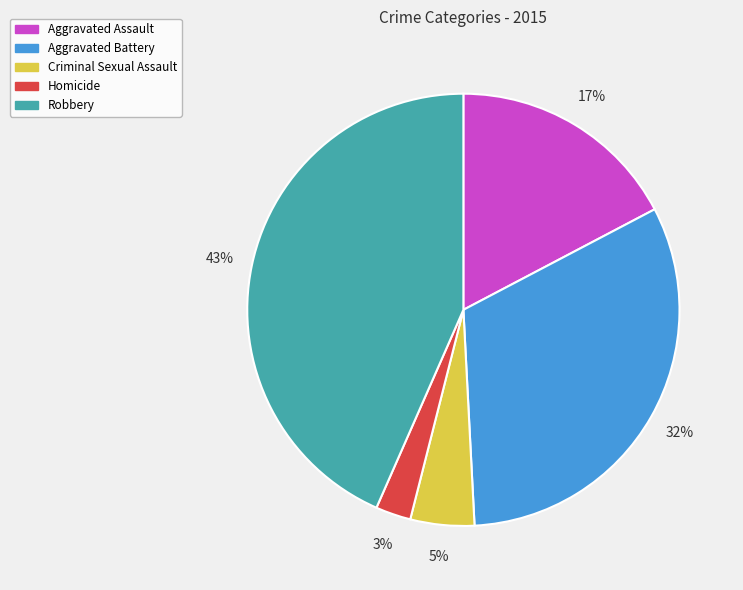

Do Homicide and Criminal Sexual Assault together represent more than half of the pie?

No